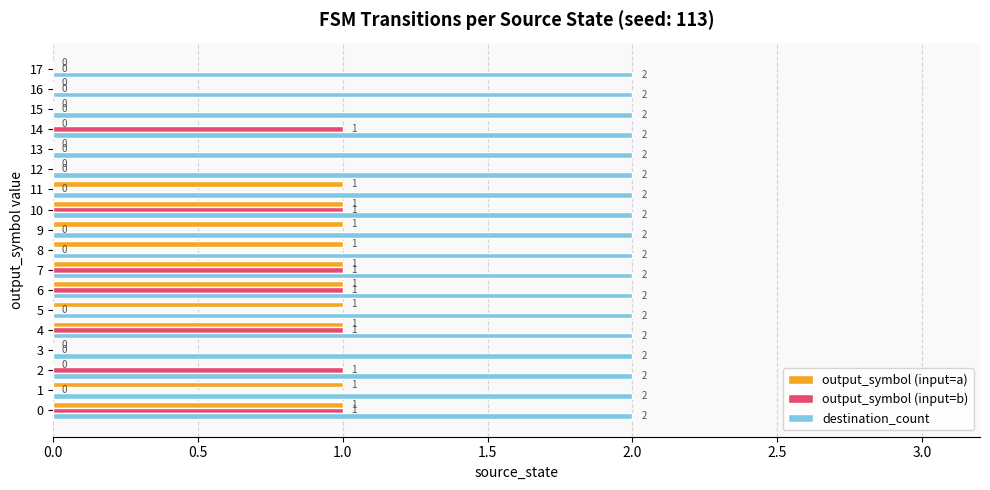

Is the value of output_symbol (input=b) at 12 greater than the value of output_symbol (input=a) at 11?

No